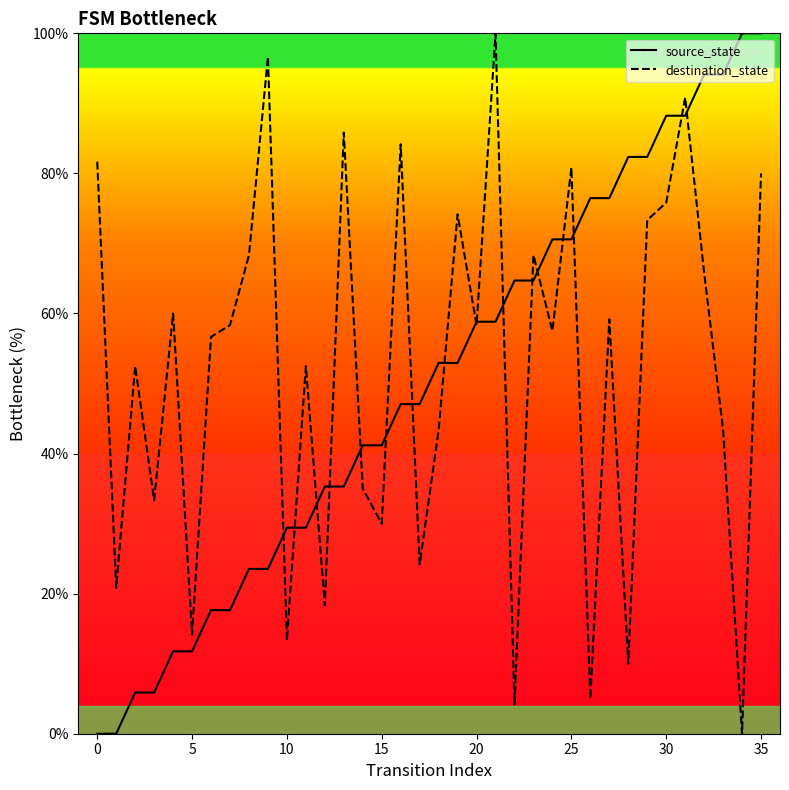

What is the maximum value shown in the chart?

100.0